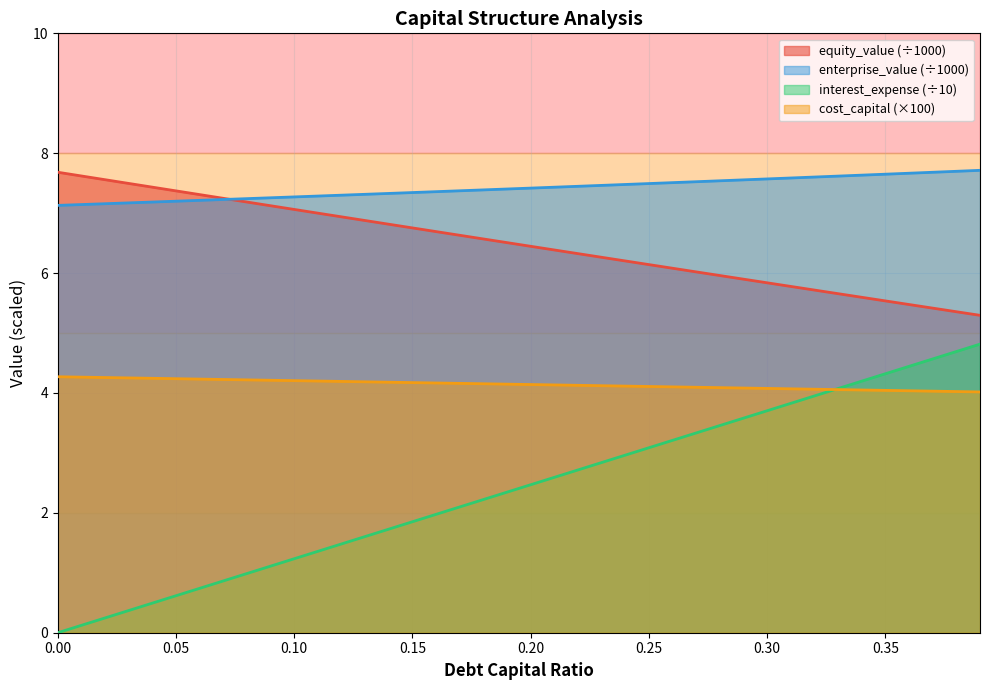

What is the lowest value of the enterprise_value series?

7.1